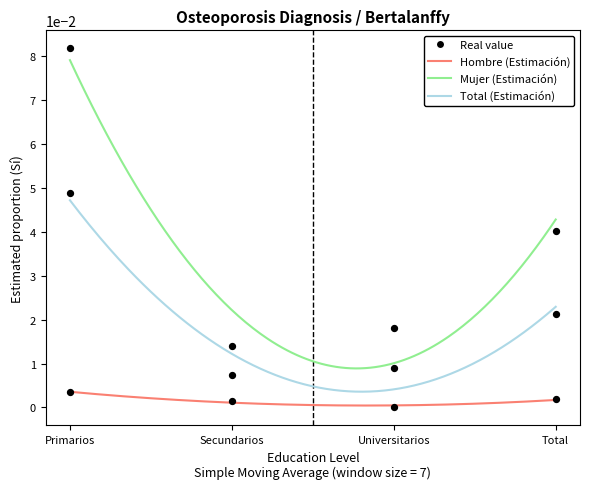

Is the value of Total (Estimación) at Primarios greater than the value of Hombre (Estimación) at Universitarios?

Yes